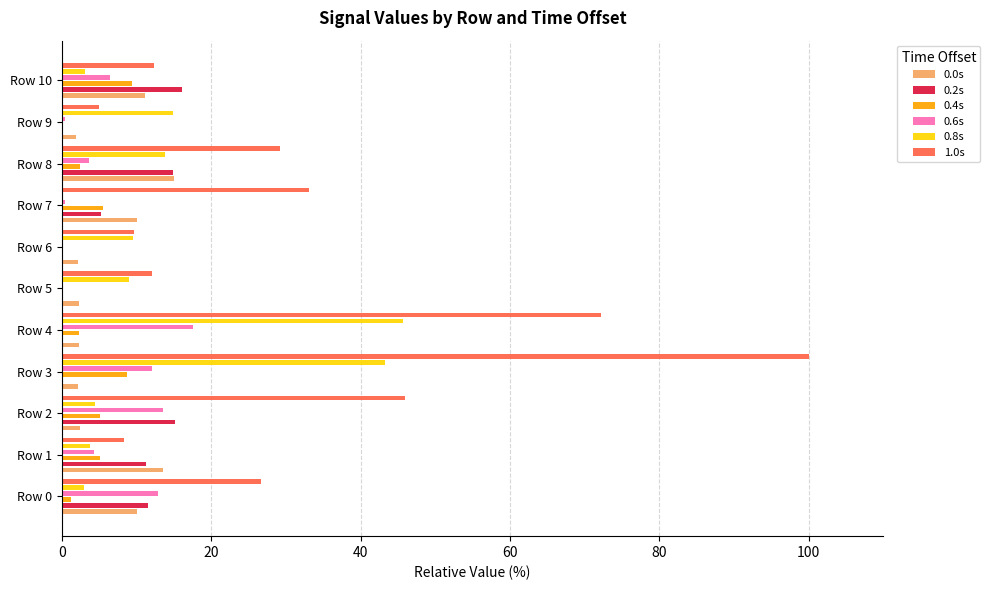

What position from the left is 80?

5